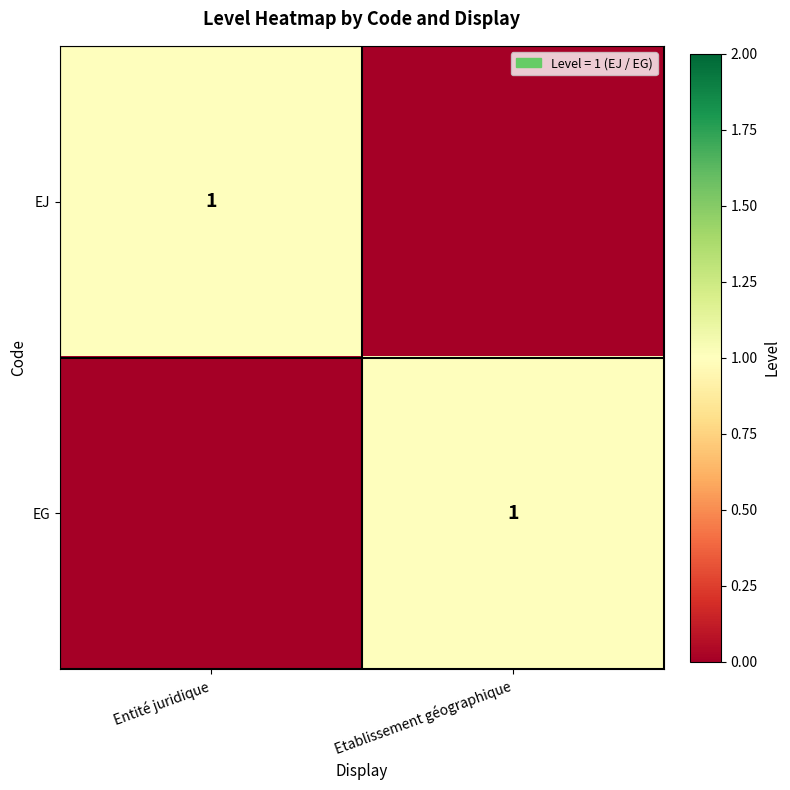

The EJ series shows 2 at Entité juridique. True or false?

False